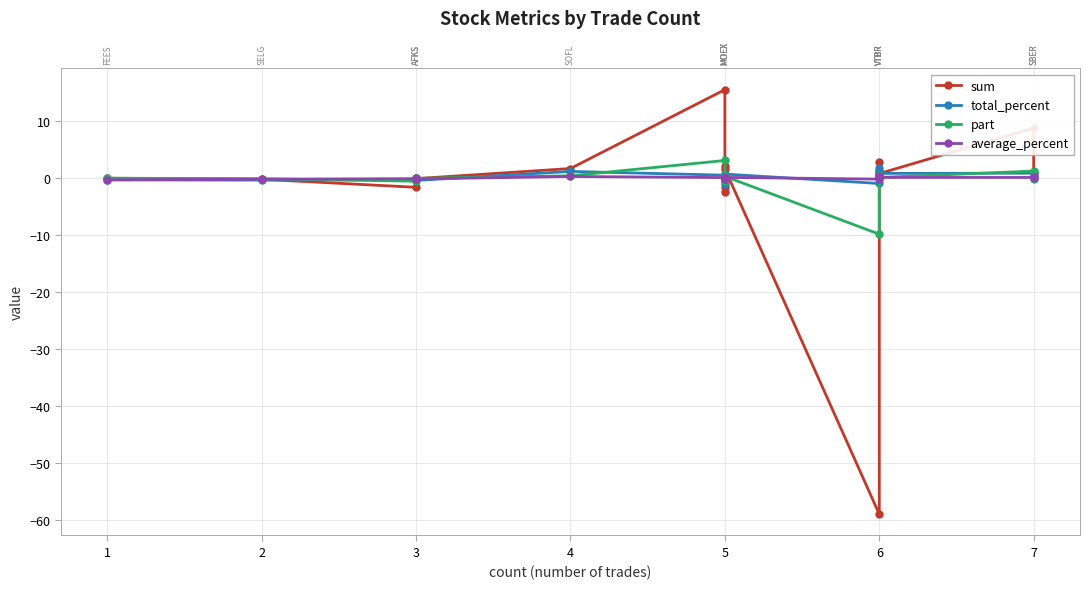

What is the value of the part point at the 2nd from the left?

-0.1